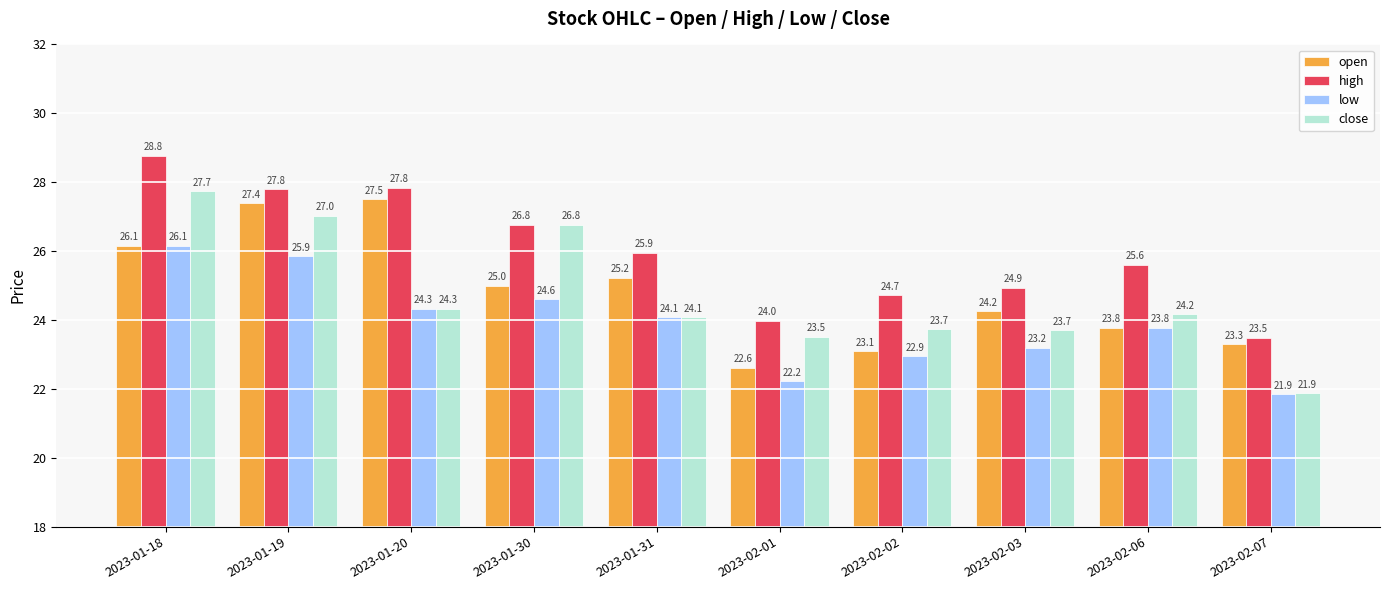

At 2023-02-02, list the series in order from smallest to largest.

low, open, close, high